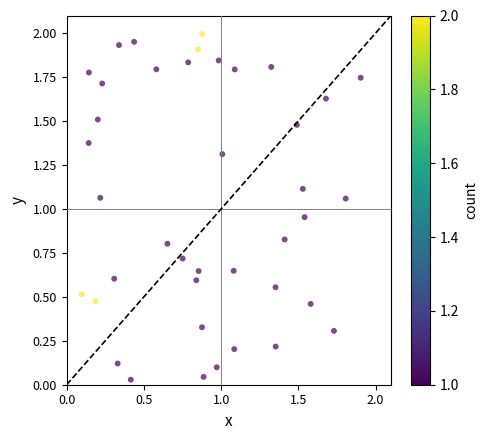

Count the number of points in this scatter plot.

40